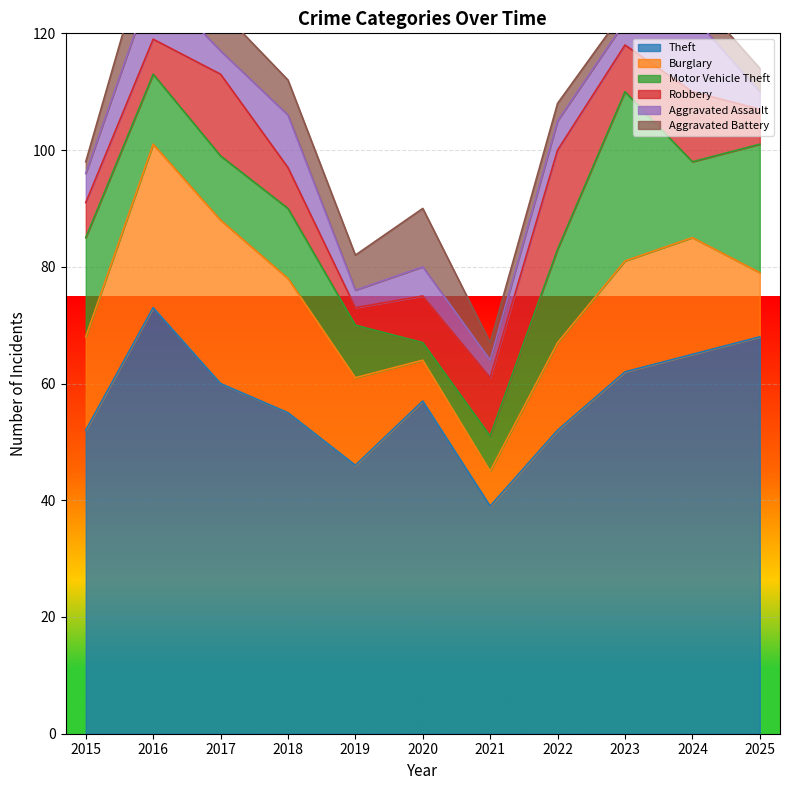

The value of Aggravated Battery at 2017 is 7. True or false?

True